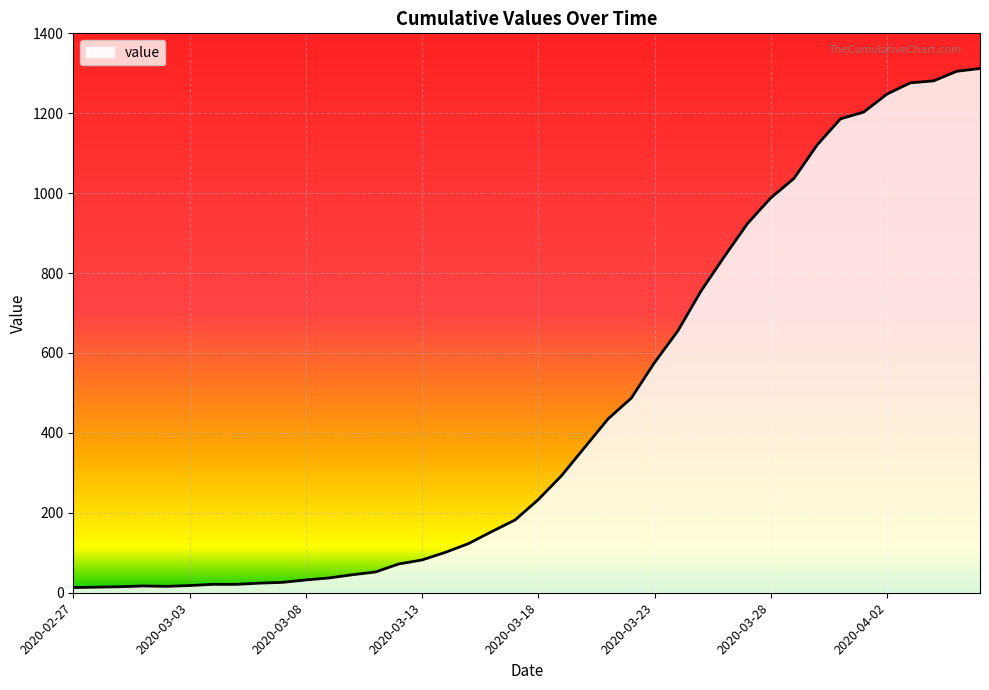

What is the difference between the second highest and second lowest values?

1291